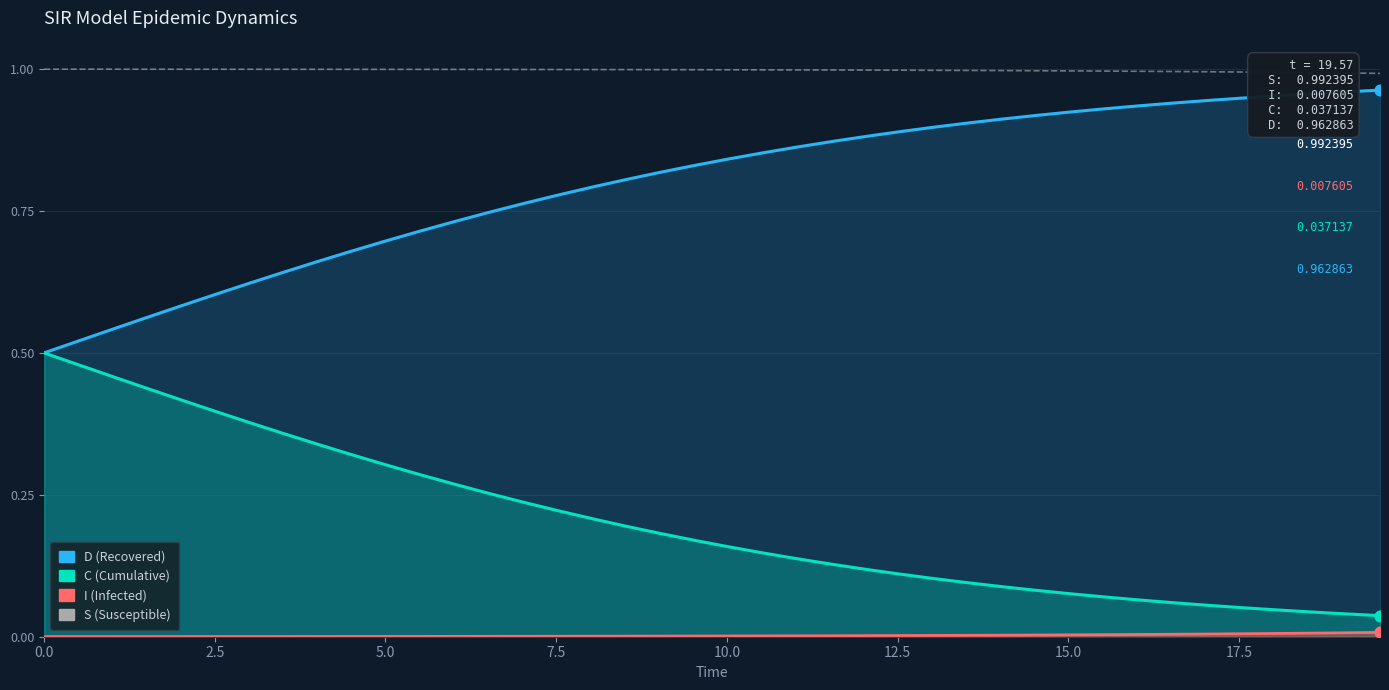

Which series contains the lowest Y value?

I